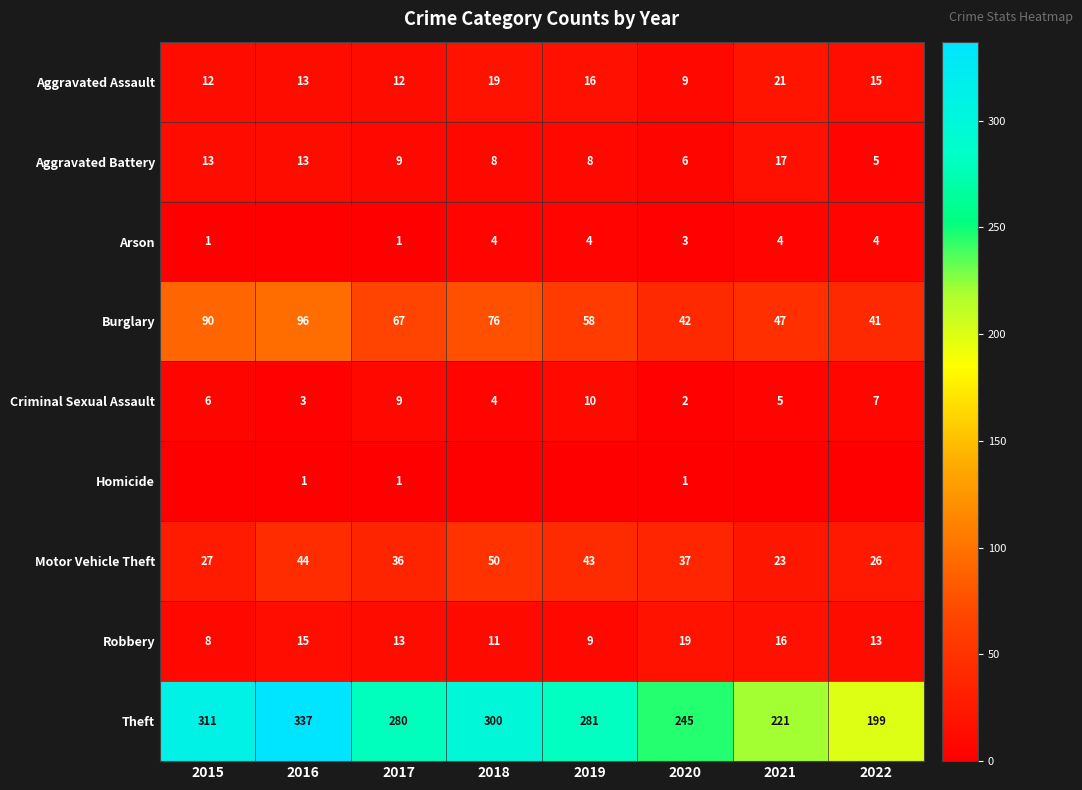

How many series are shown in this chart?

9